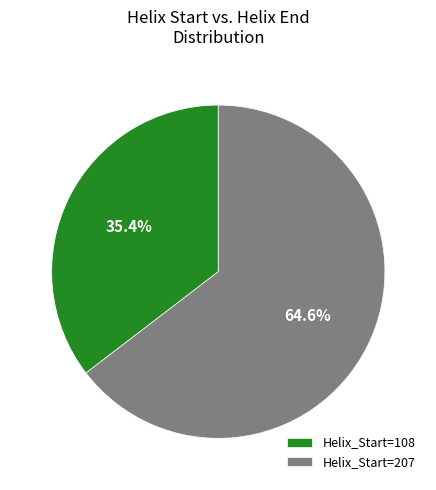

Which category accounts for the majority?

Helix_Start=207